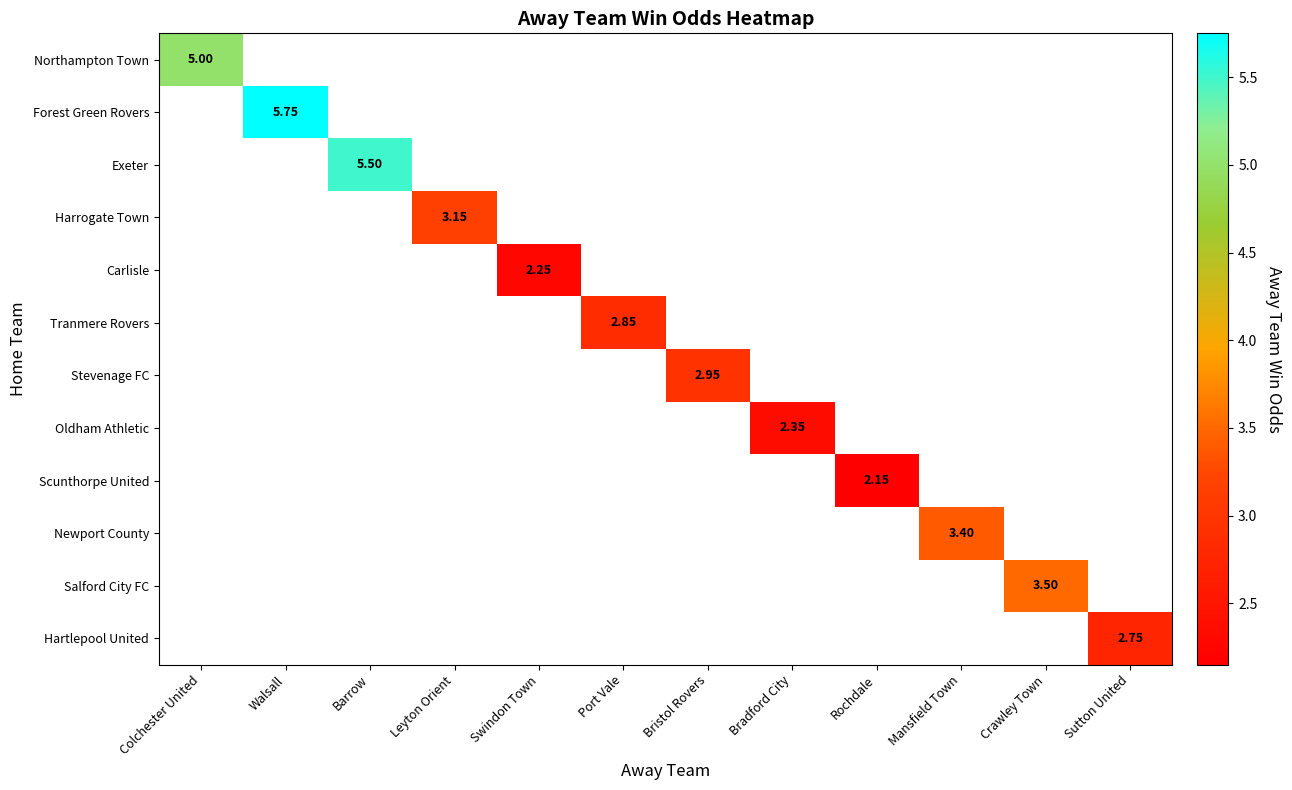

List the labels in order of Carlisle value, largest first.

Colchester United, Walsall, Barrow, Leyton Orient, Swindon Town, Port Vale, Bristol Rovers, Bradford City, Rochdale, Mansfield Town, Crawley Town, Sutton United